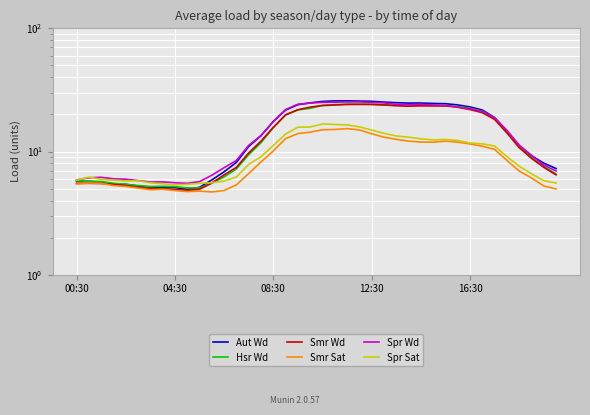

List the series in order of their peak value, lowest first.

Smr Sat, Spr Sat, Smr Wd, Hsr Wd, Spr Wd, Aut Wd